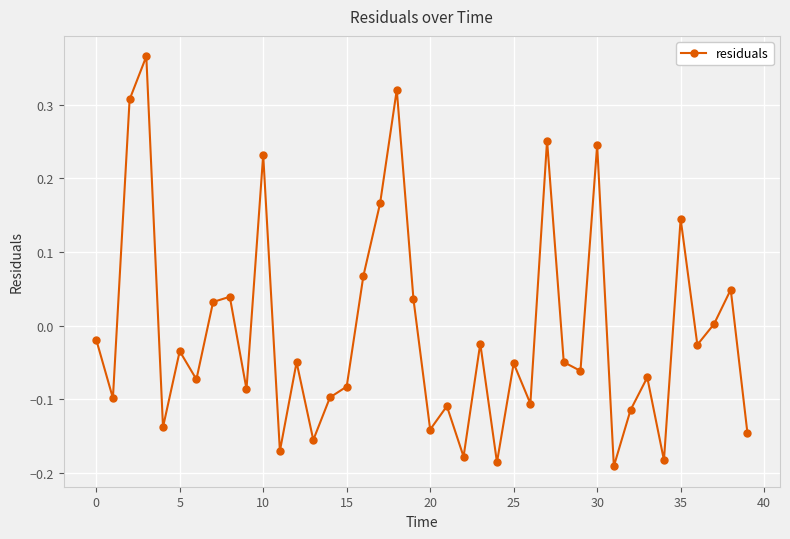

How many points are lower than both their immediate neighbors (excluding endpoints)?

14